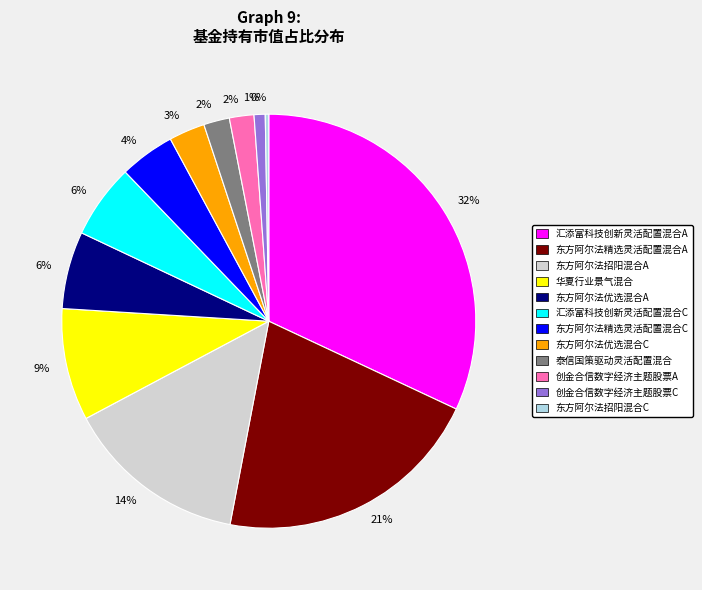

Is there any slice that represents more than half of the pie?

No